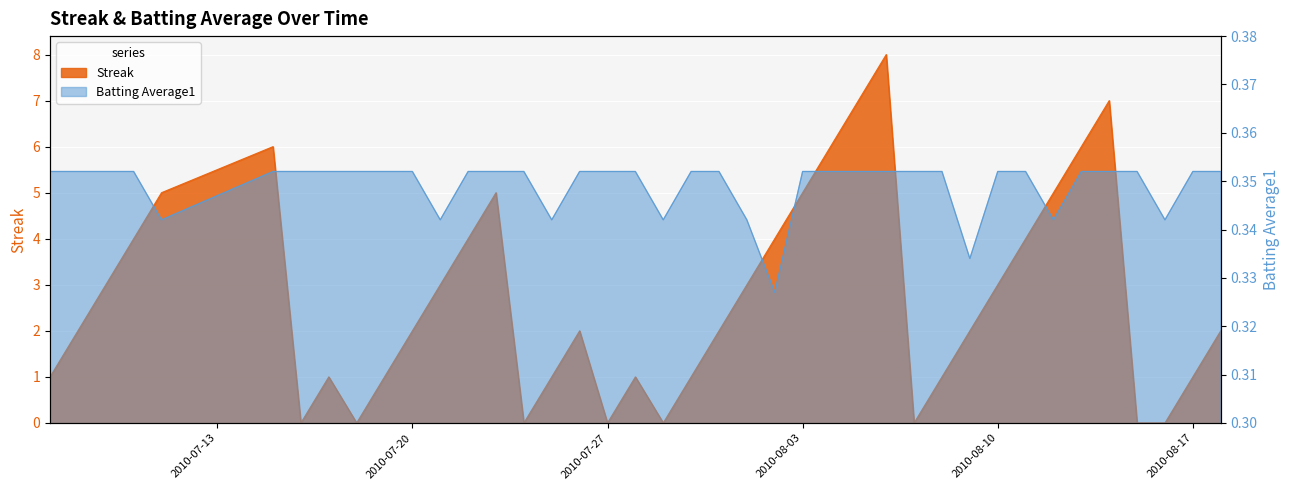

Between 2010-07-11 and 2010-08-15, which is larger?

2010-07-11